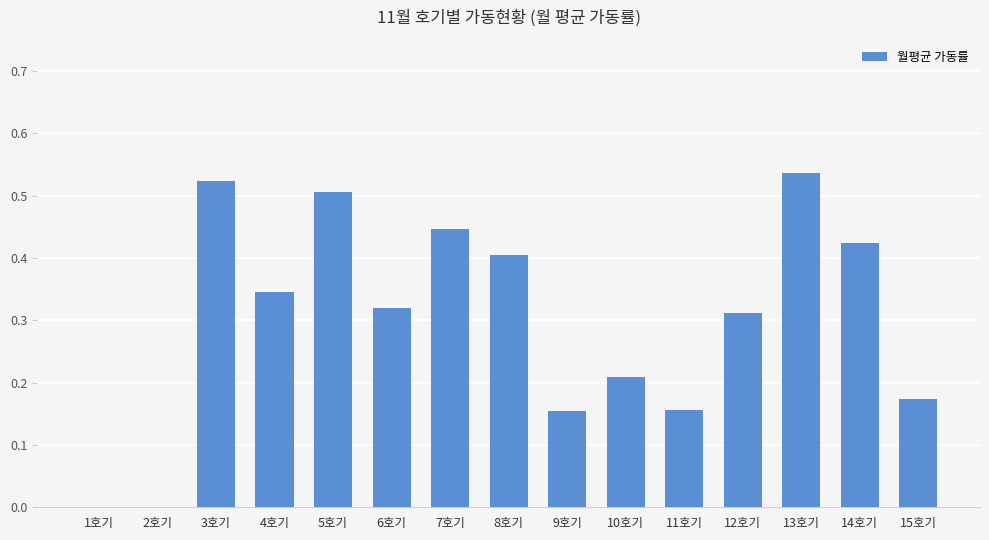

What is the sum of the values at 6호기 and 4호기?

0.7